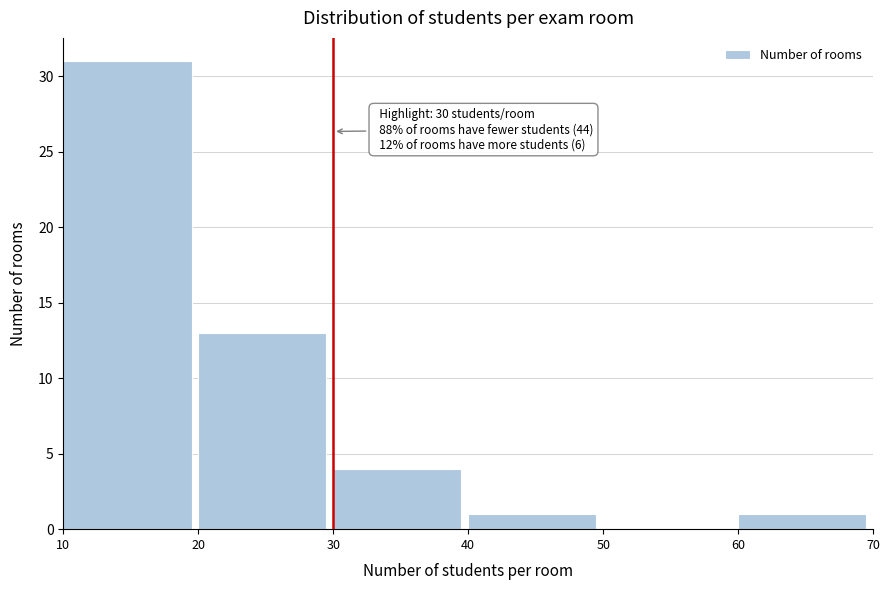

Over which range of the x-axis is the bar tallest?

10 to 20